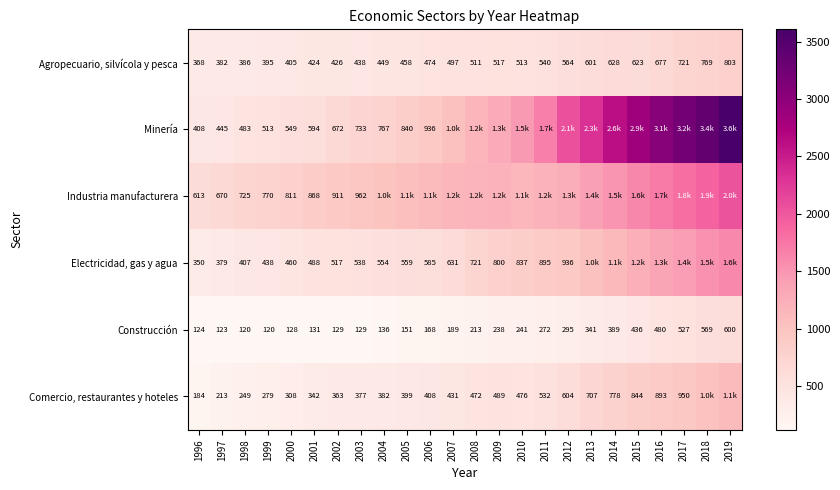

What is the spread (max minus min) of values at 2003?

833